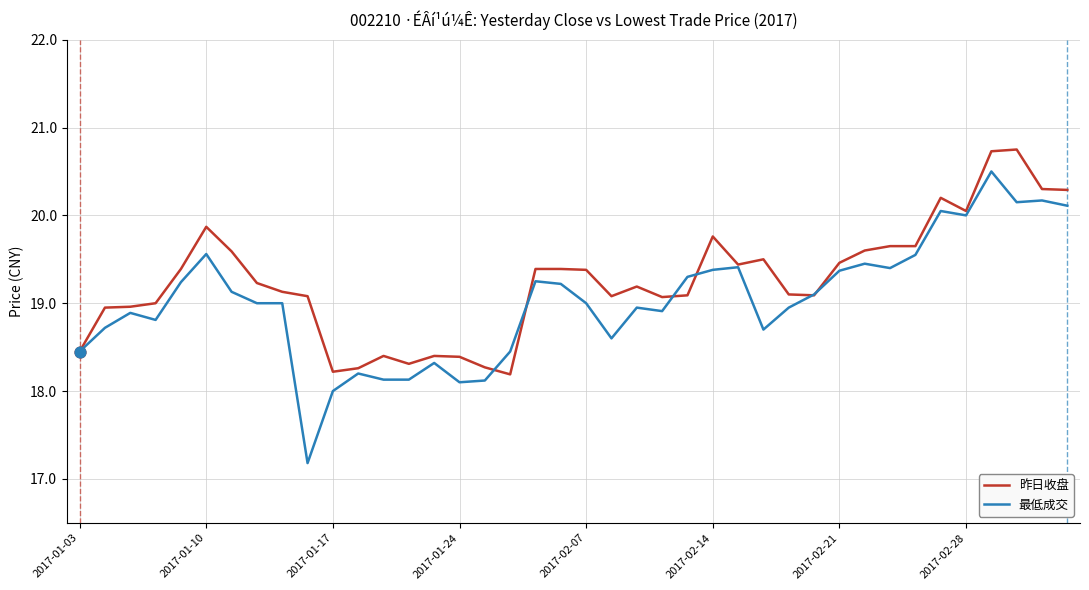

Which series has the widest spread of values?

最低成交